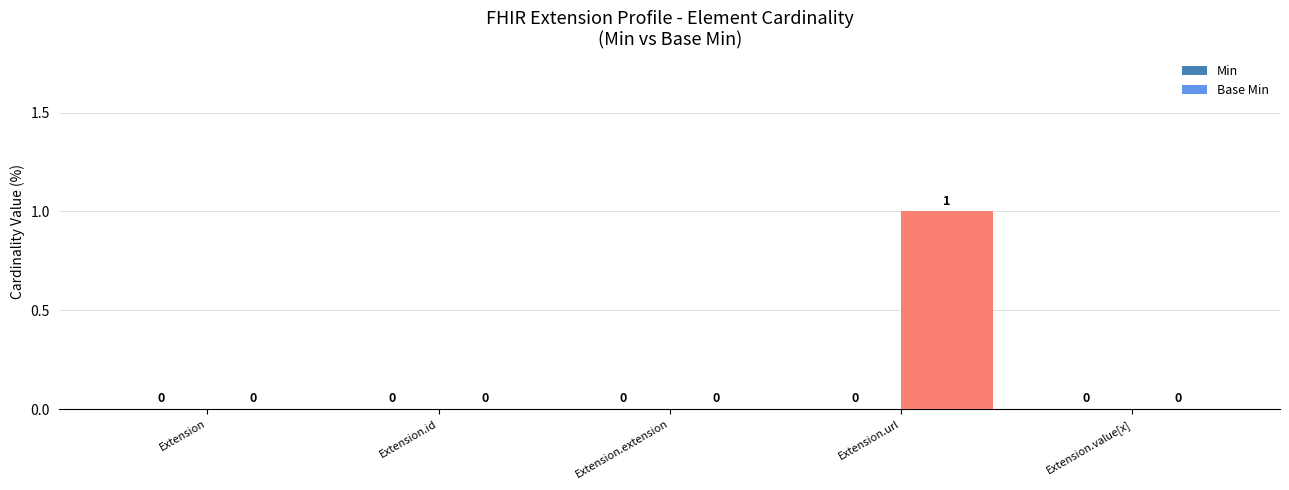

The chart shows a value of 1 at Extension.url. True or false?

True